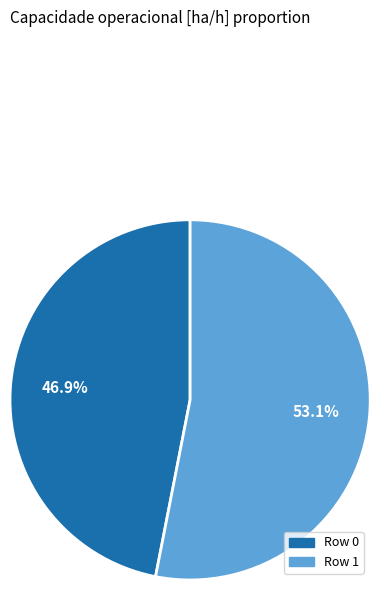

What percentage is the Row 1 slice, to the nearest percent?

53%